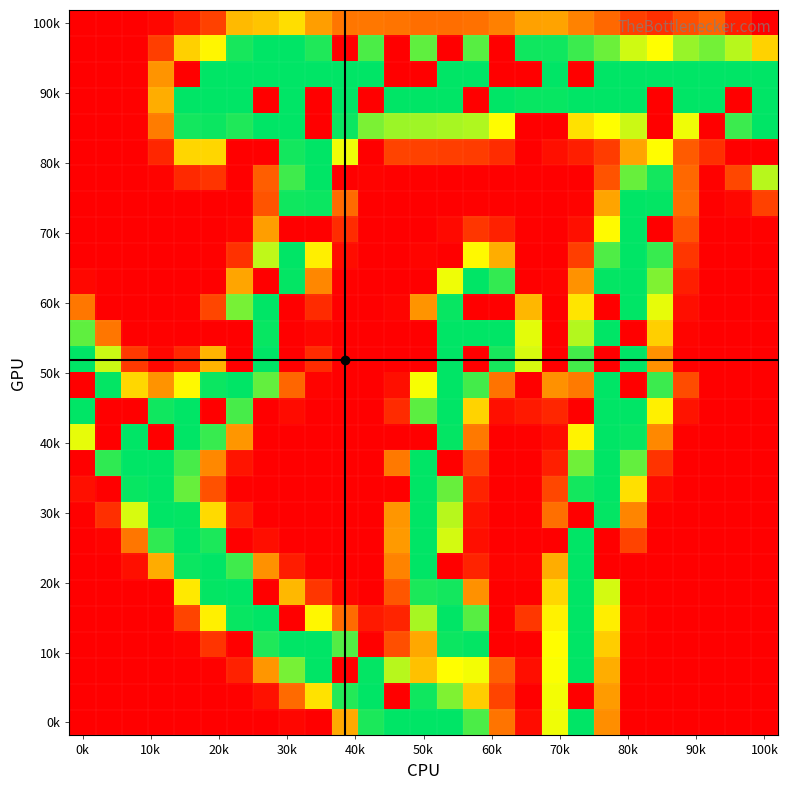

At which category is the sum across all series the highest?

14